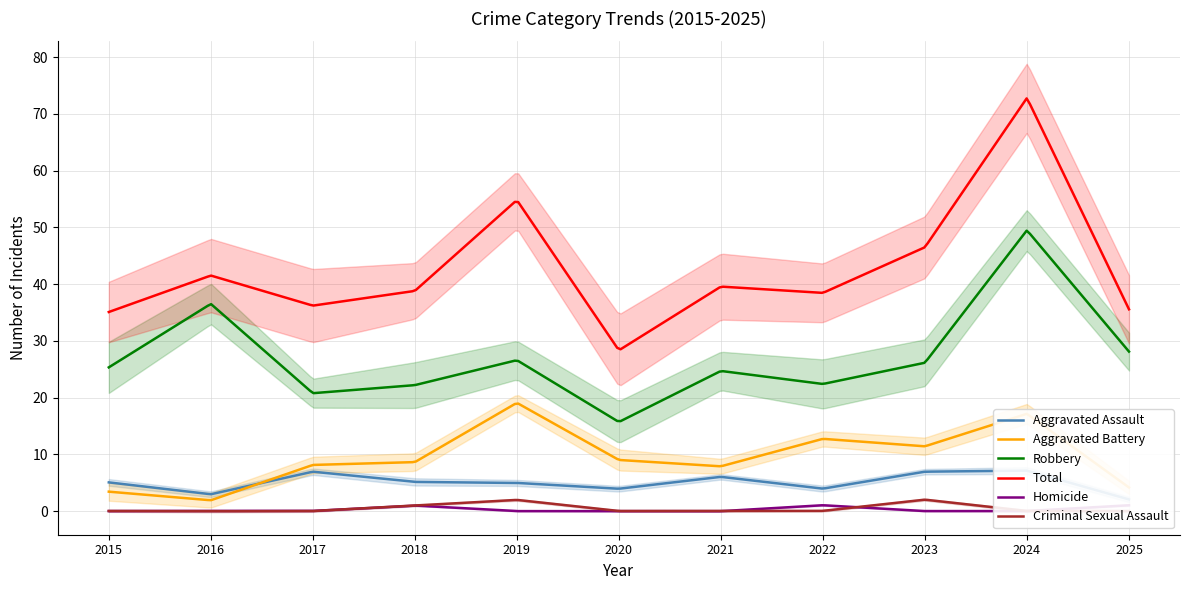

How many distinct data groups are displayed?

6